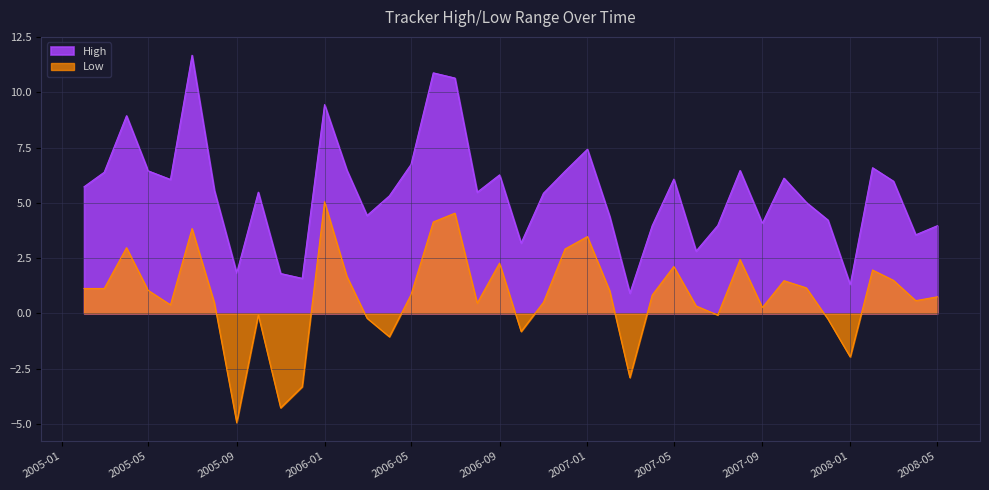

The High series shows 1.5 at 2007-03. True or false?

False